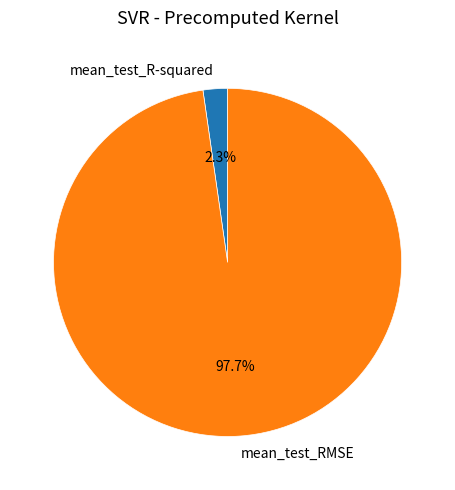

Which category has the smallest portion of the pie?

mean_test_R-squared